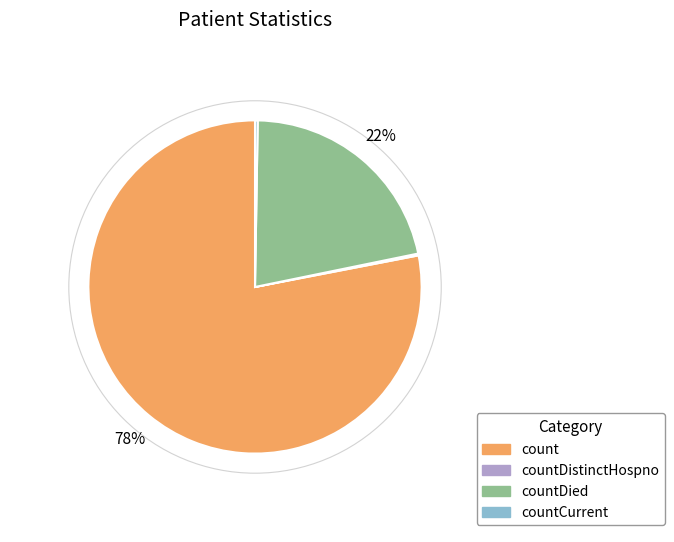

Is there any slice that represents more than half of the pie?

Yes